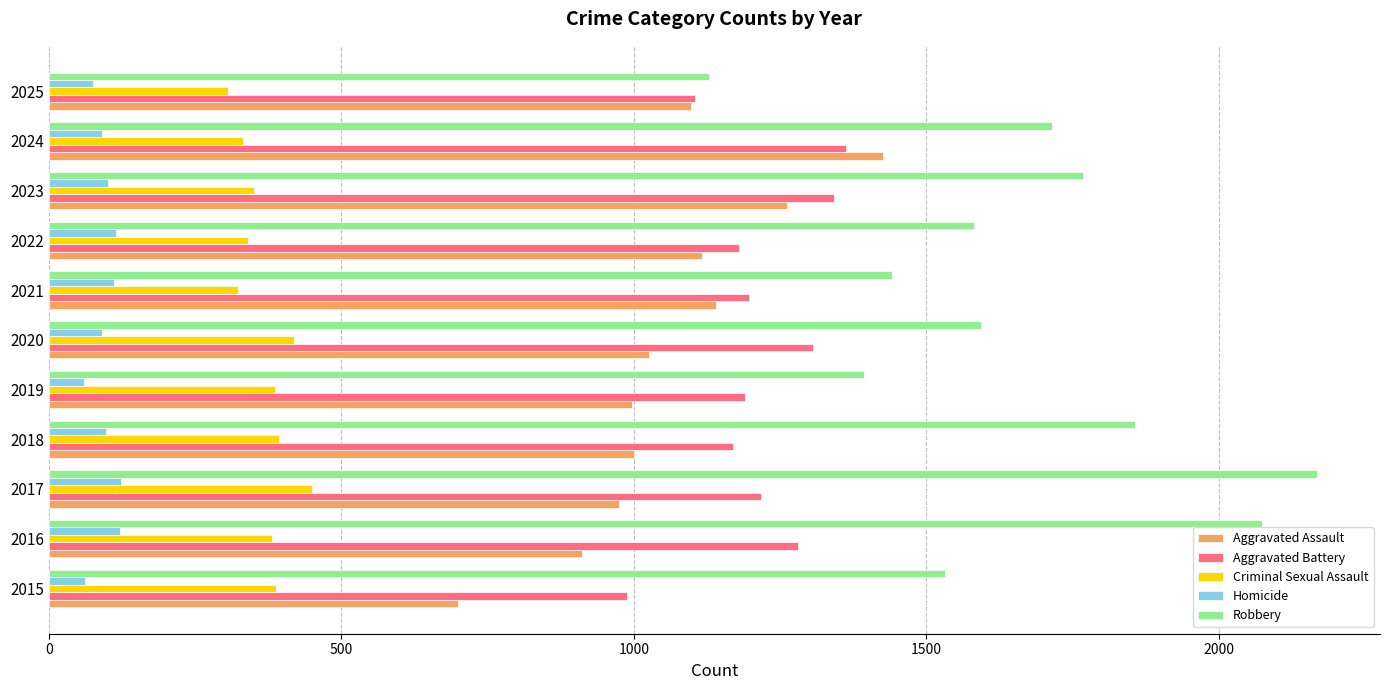

What are all the series names shown in the legend?

Aggravated Assault, Aggravated Battery, Criminal Sexual Assault, Homicide, Robbery